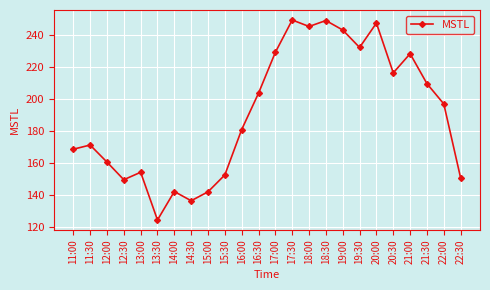

Where does the data first go above 197?

16:30